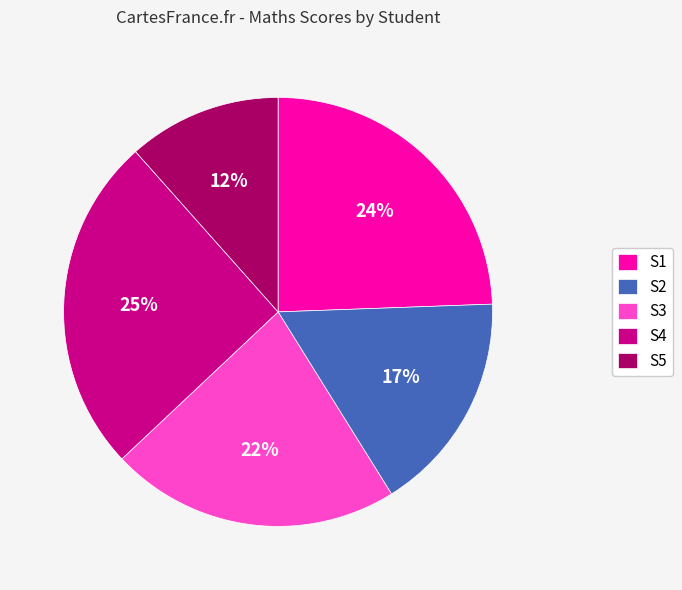

To the nearest percent, what is the combined percentage of S5 and S4?

37%